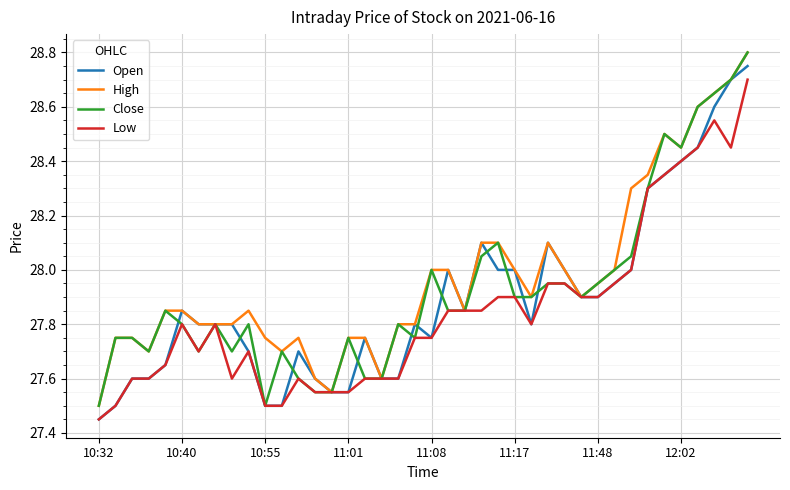

Rank the series by their average value, from highest to lowest.

High, Close, Open, Low